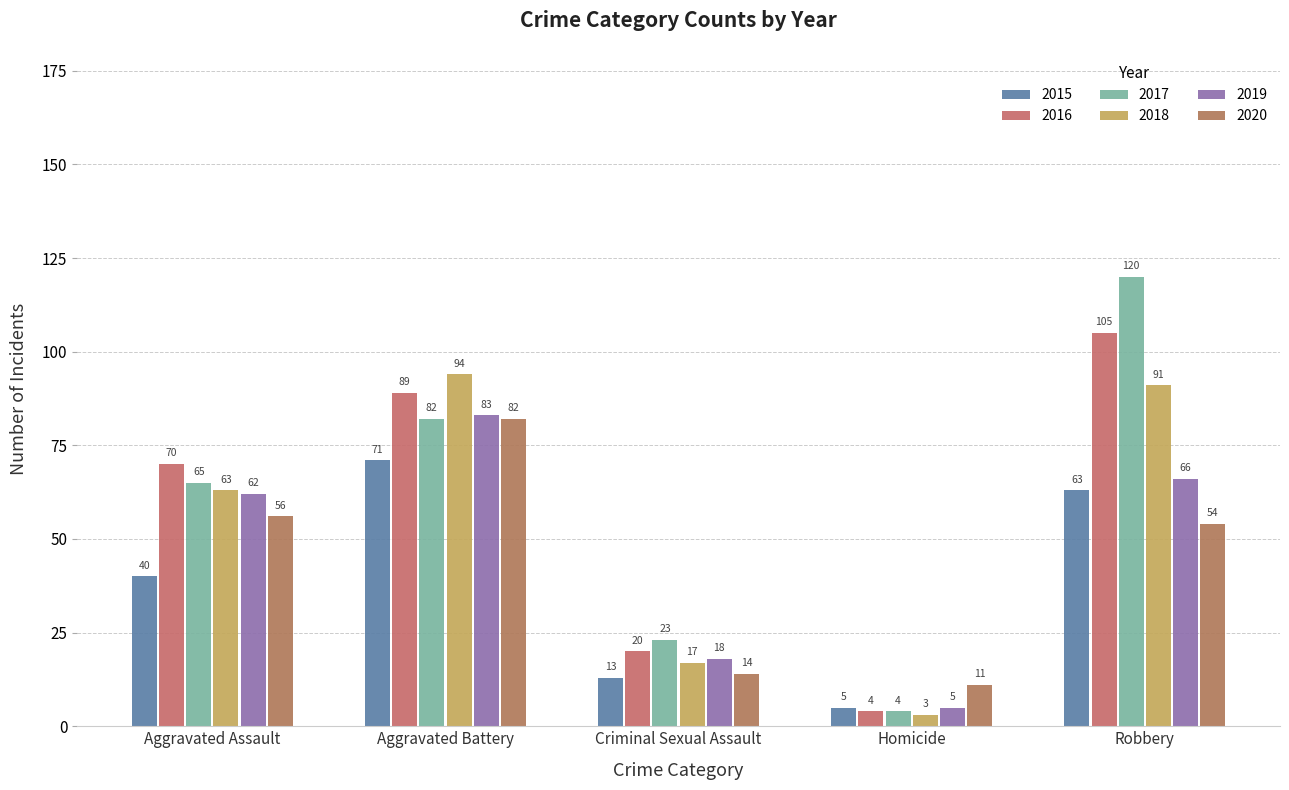

The 2020 series shows 27 at Aggravated Battery. True or false?

False